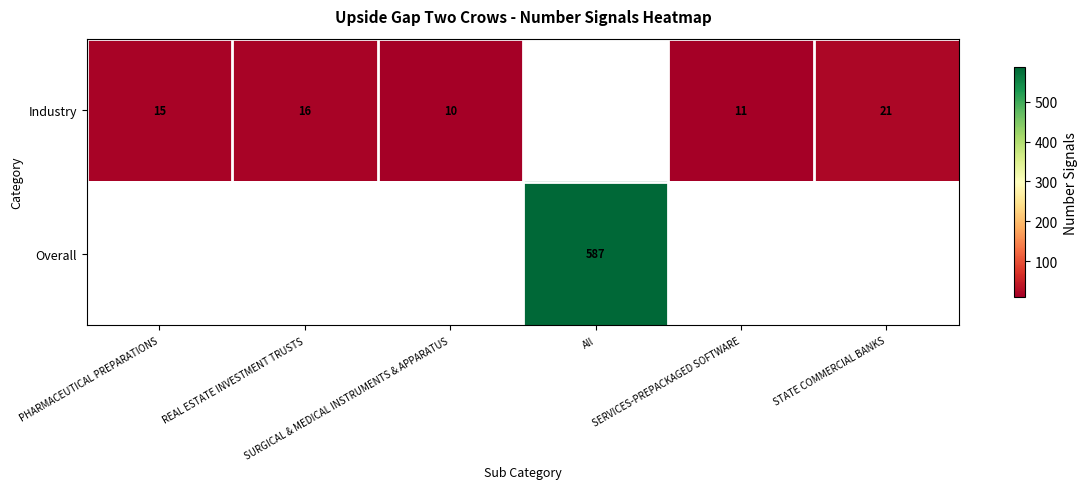

What is the maximum value shown in the chart?

587.0